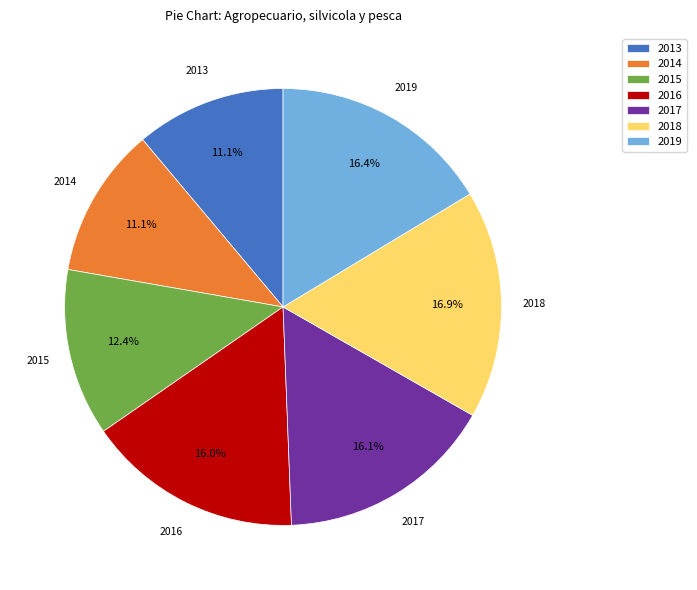

What percentage is the 2019 slice, to the nearest percent?

16%